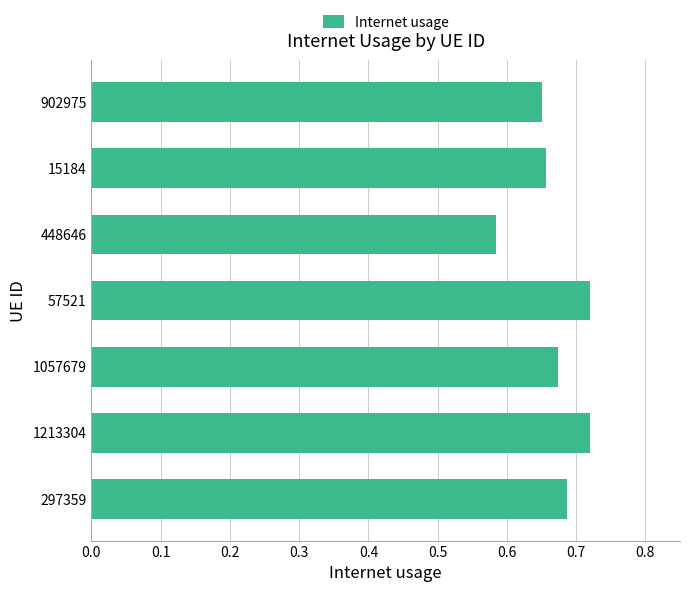

Where is the data nearest to the value 0?

448646